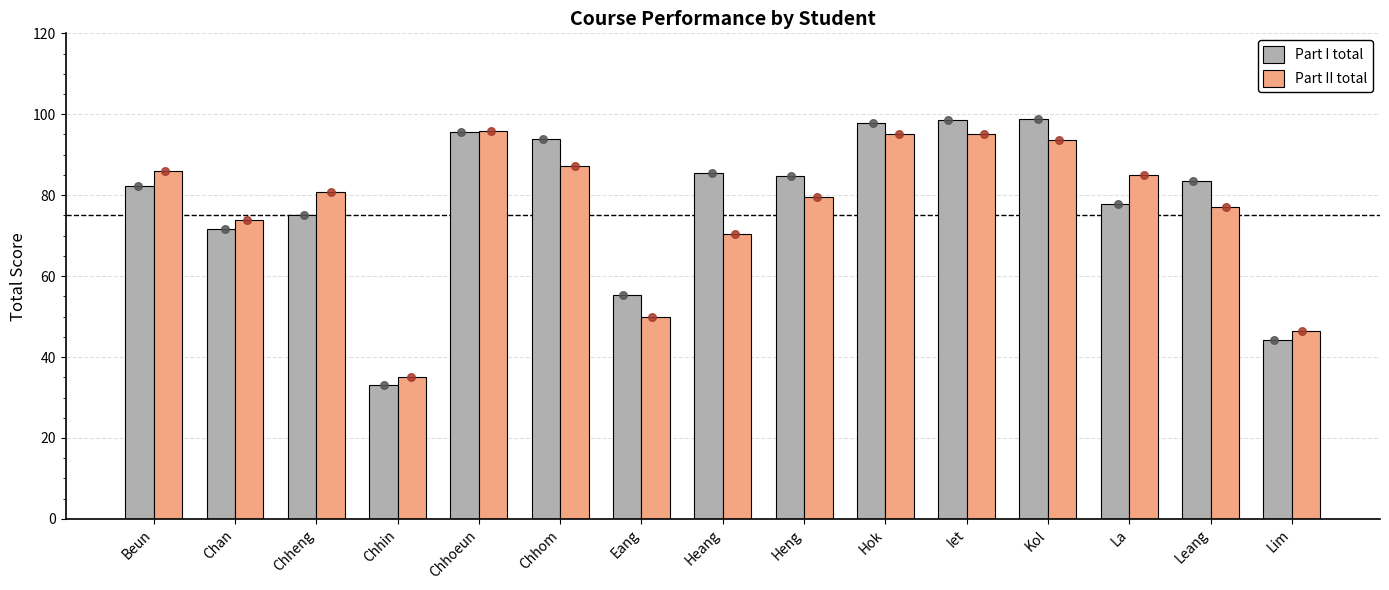

Which series reaches the minimum Y coordinate?

Part I total